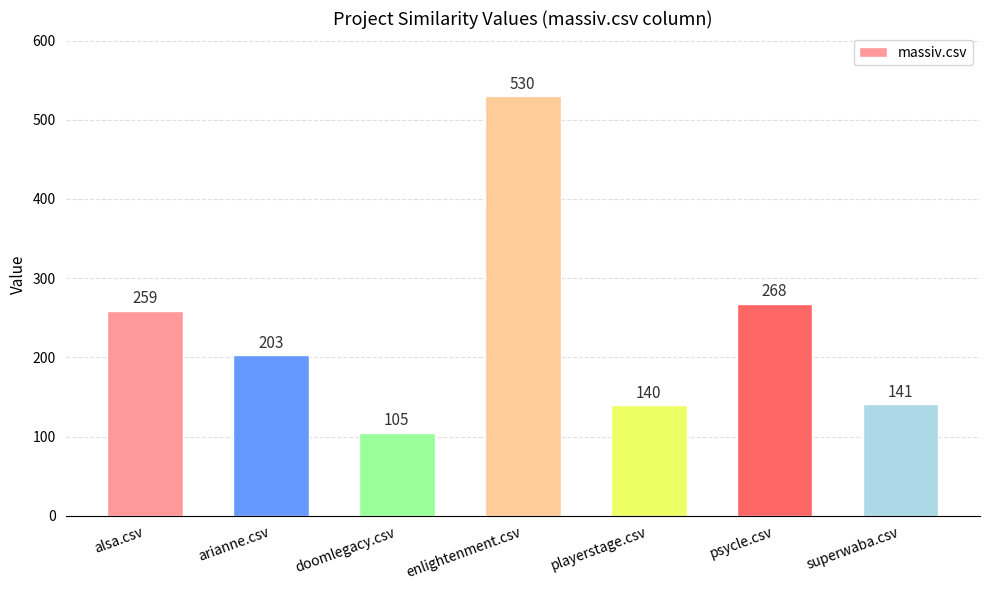

What is the sum of the values at doomlegacy.csv and enlightenment.csv?

635